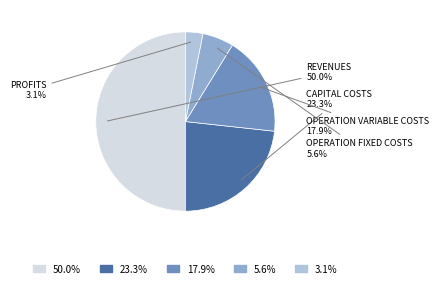

How many slices are in this pie chart?

5